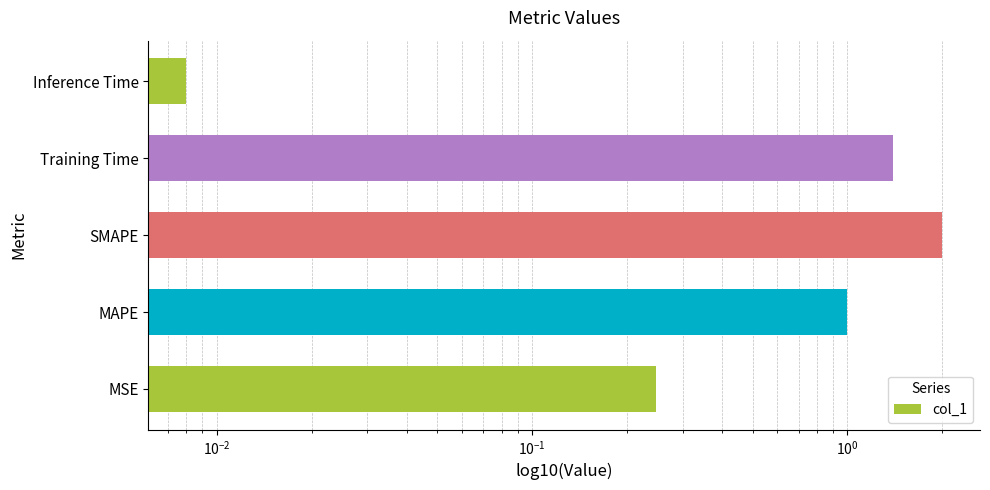

The chart shows a value of 0.1 at MSE. True or false?

False